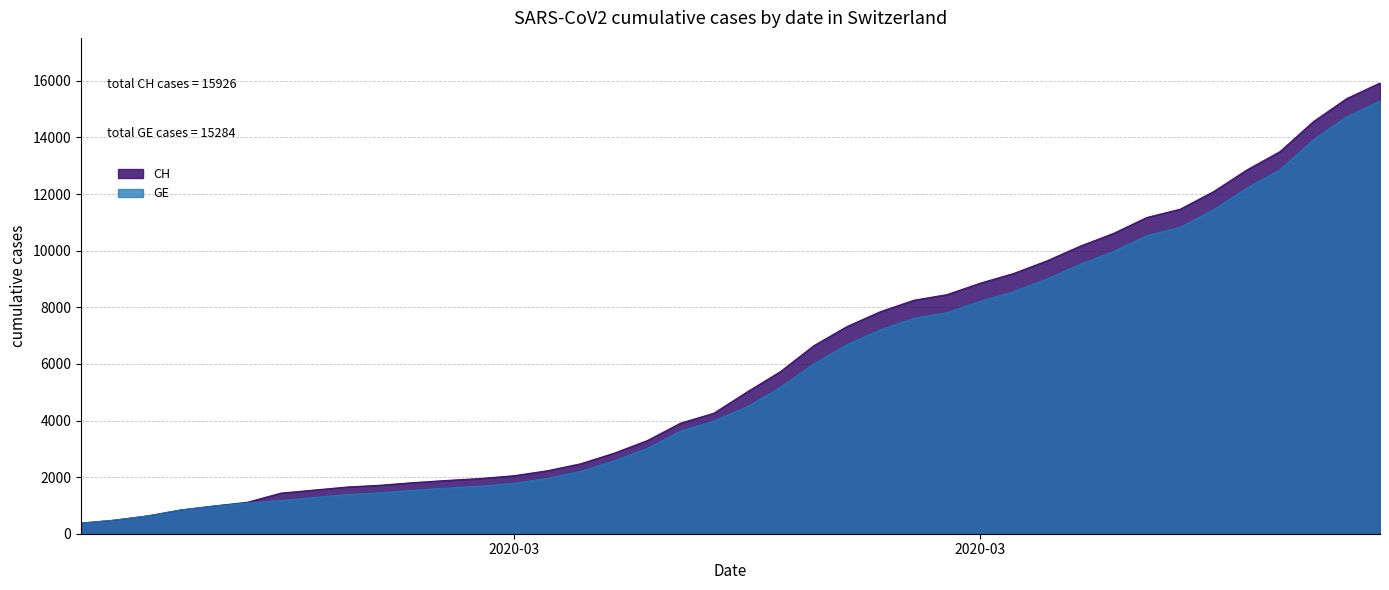

True or false: CH and GE intersect in this chart.

False